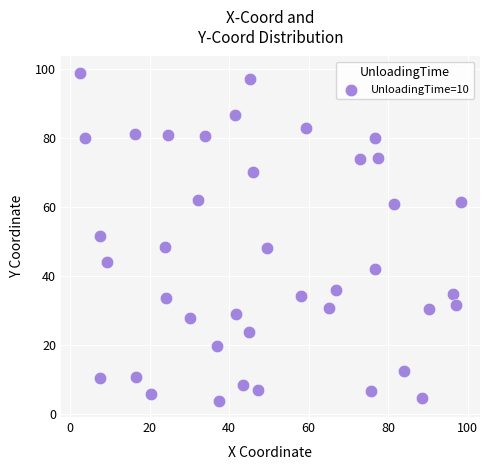

What is the range of Y values (max minus min)?

95.1